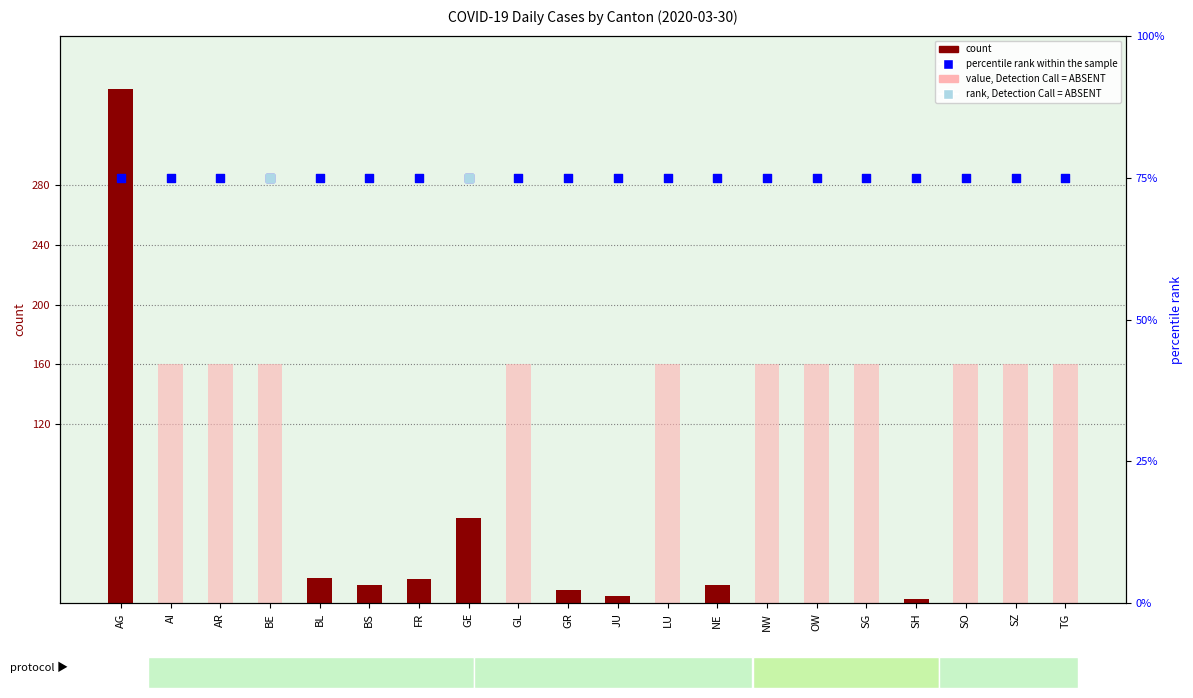

What is the total value across all series at AI?

75